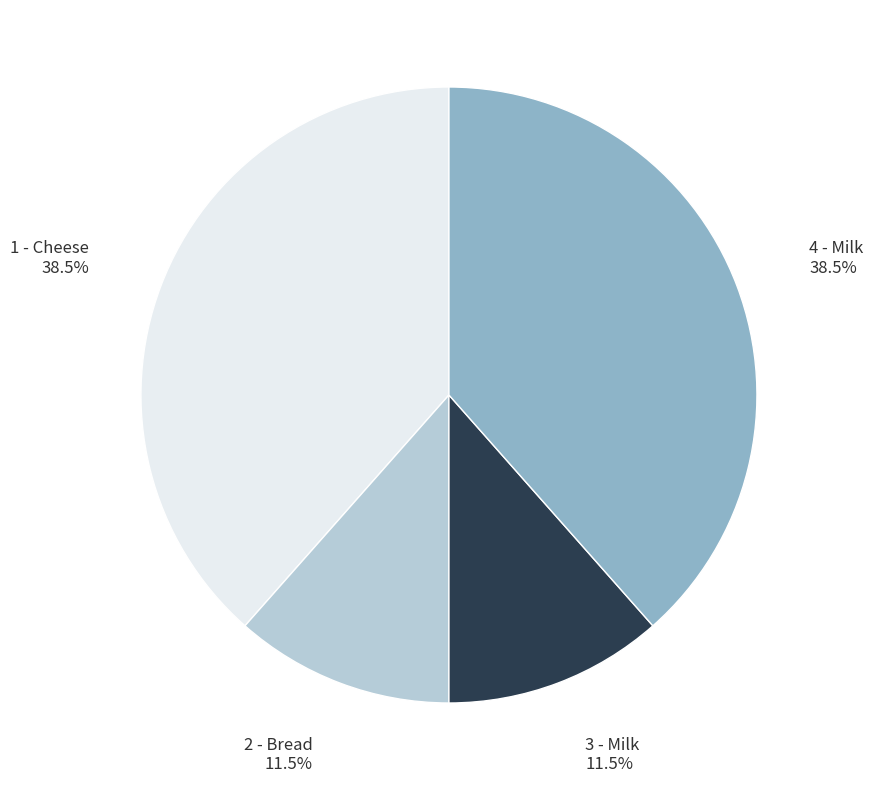

The 3 - Milk slice represents 2% of the pie. True or false?

False